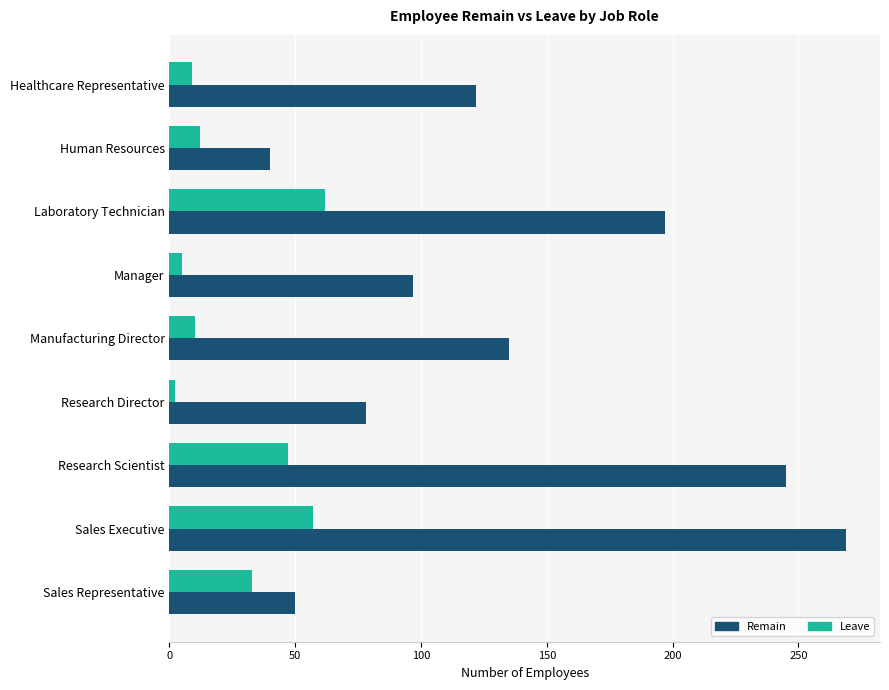

Read the Leave value at Laboratory Technician.

62